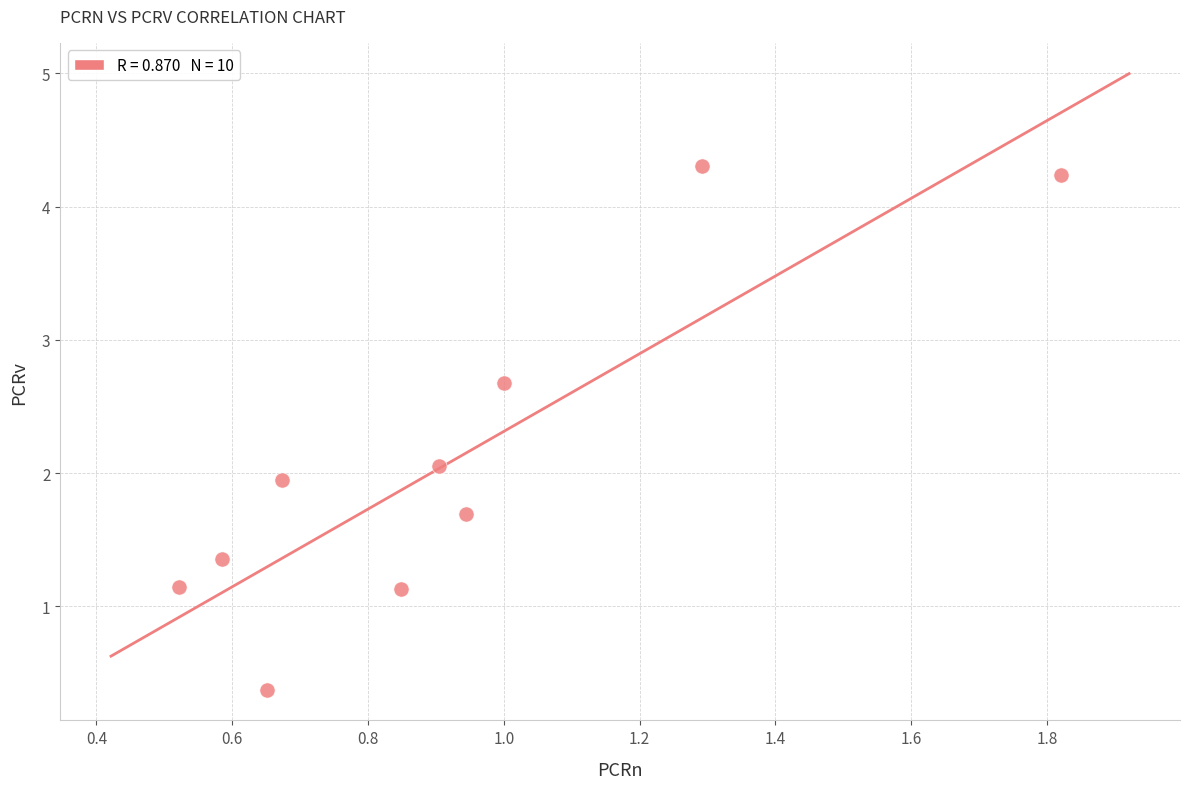

What is the range of Y values (max minus min)?

3.9